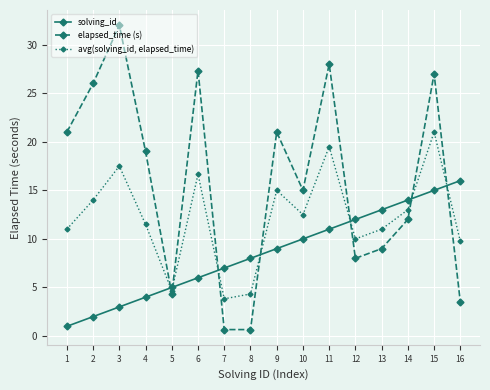

The value of elapsed_time (s) at 3 is 32.0. True or false?

True